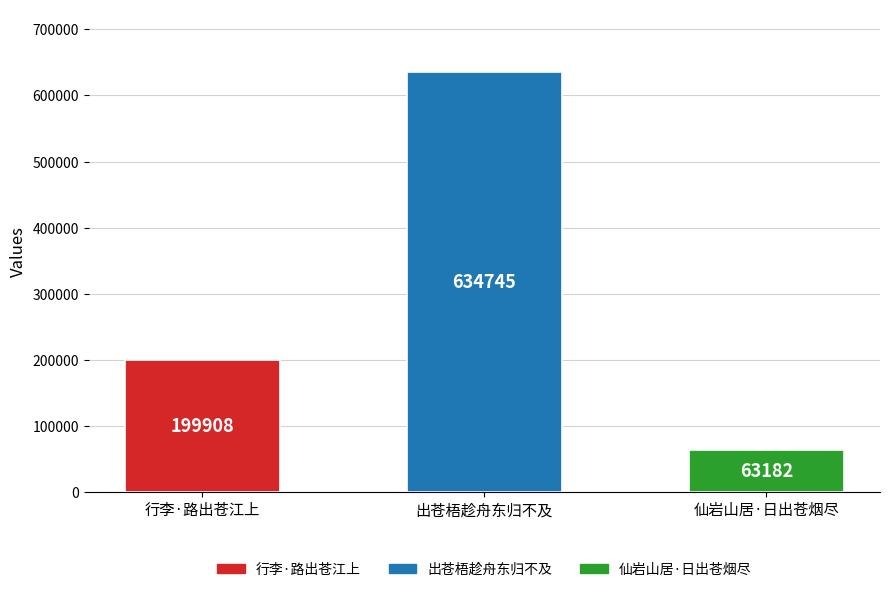

At which category does the chart reach its minimum across all series?

仙岩山居·日出苍烟尽